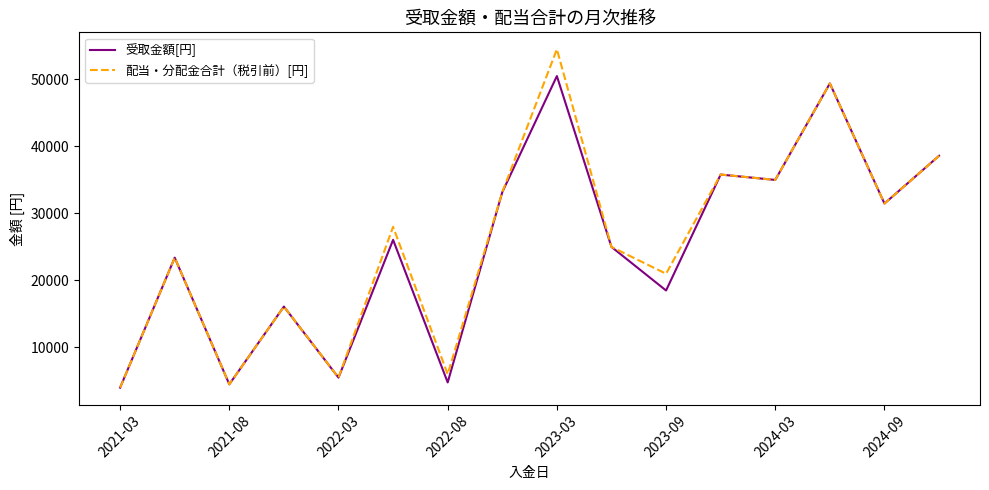

Does the chart have visible grid lines?

No